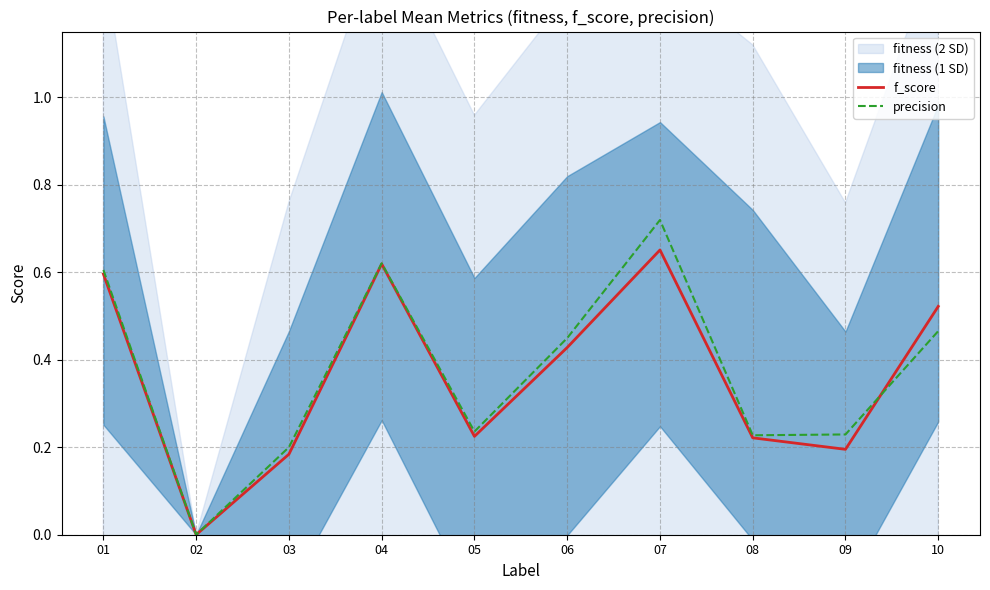

True or false: f_score has more than 0 points higher than both neighbors.

True